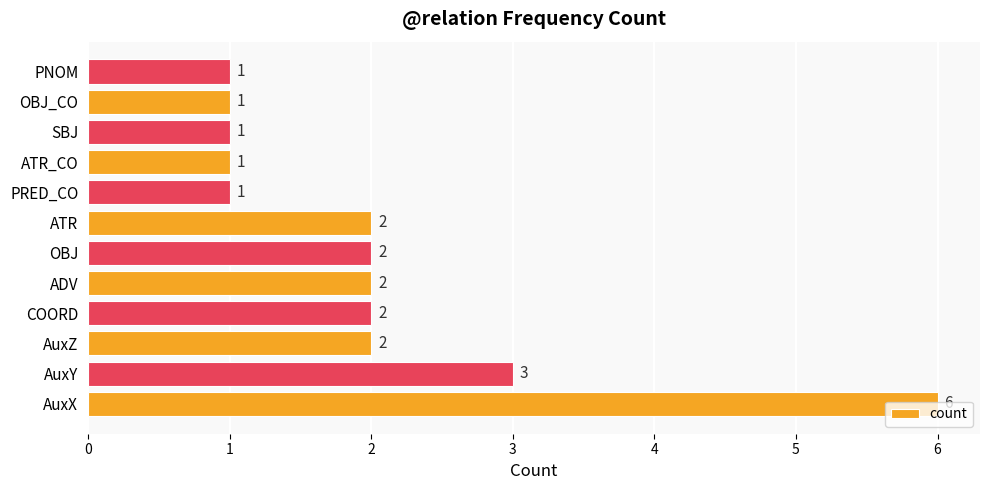

Is it true that the value at AuxZ is 2?

True